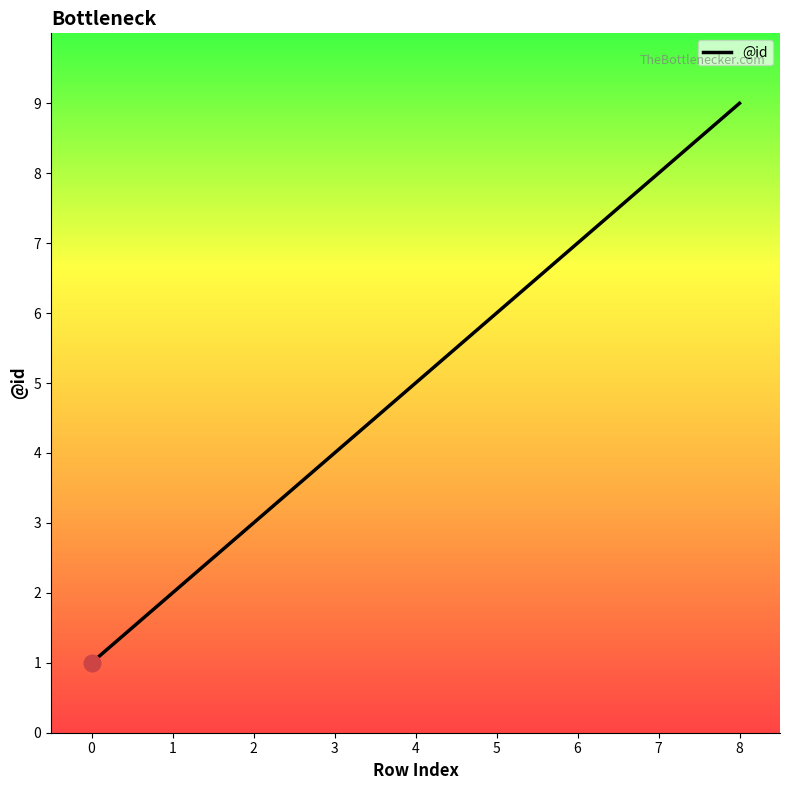

How many lines are shown in the chart?

1